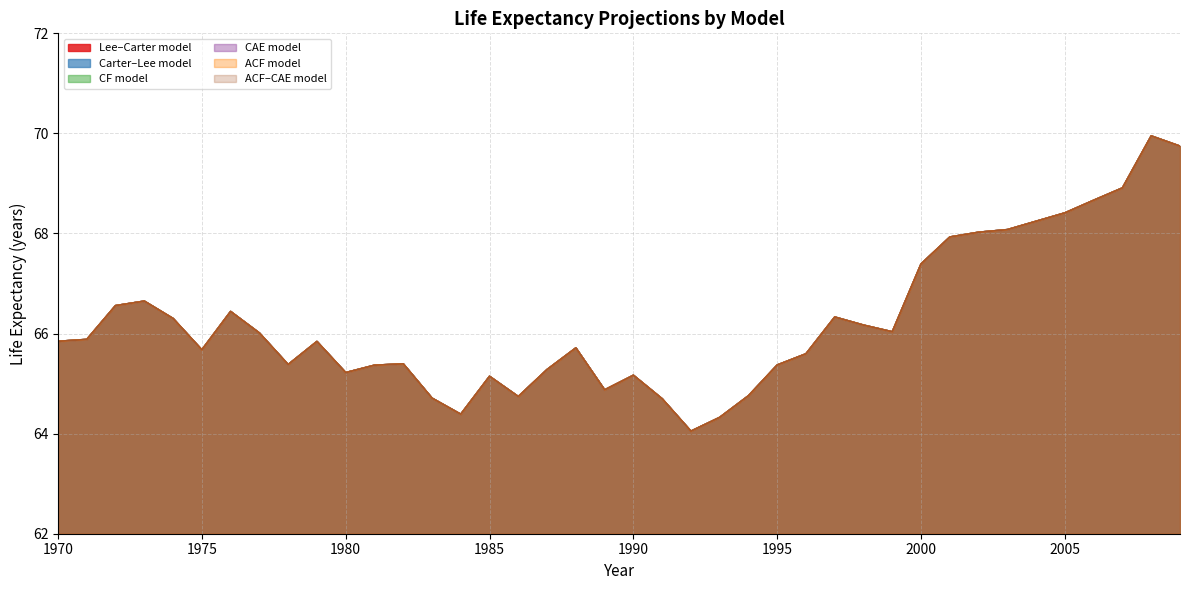

Which series has the widest spread of values?

Lee–Carter model